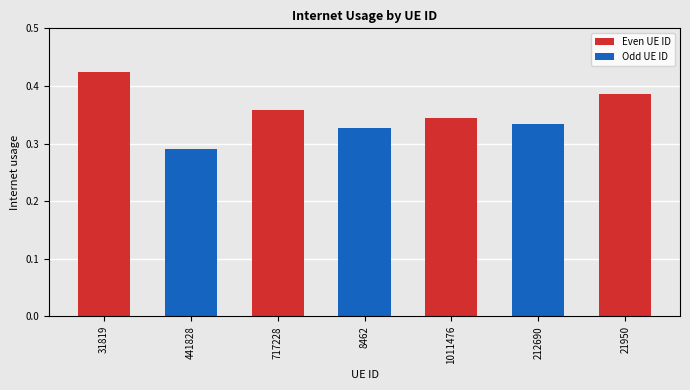

Rank the categories by value from highest to lowest.

31819, 21950, 717228, 1011476, 212690, 8462, 441828